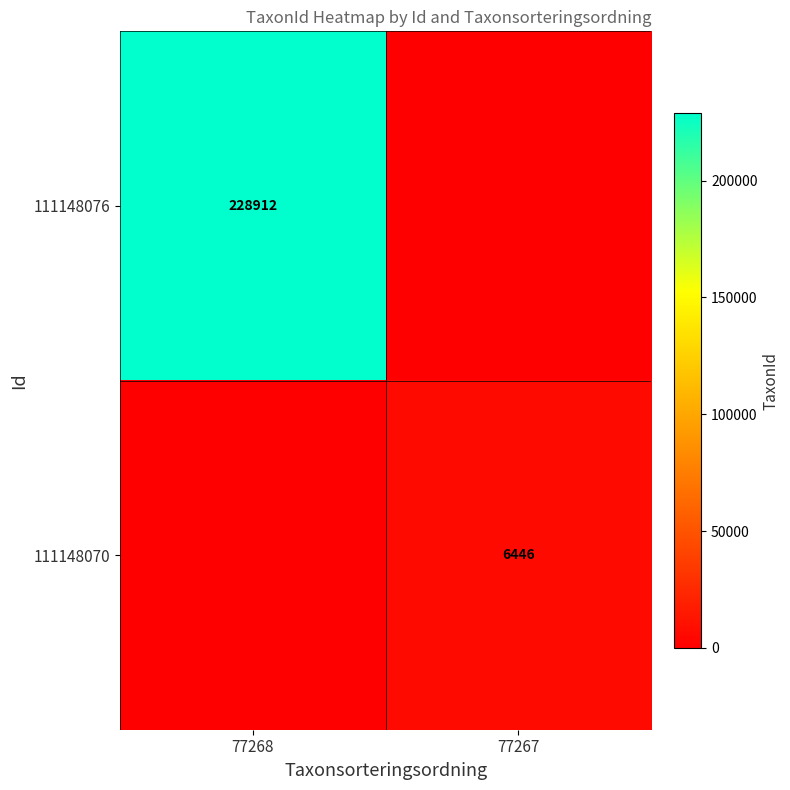

The value of 111148070 at 77267 is 6446. True or false?

True